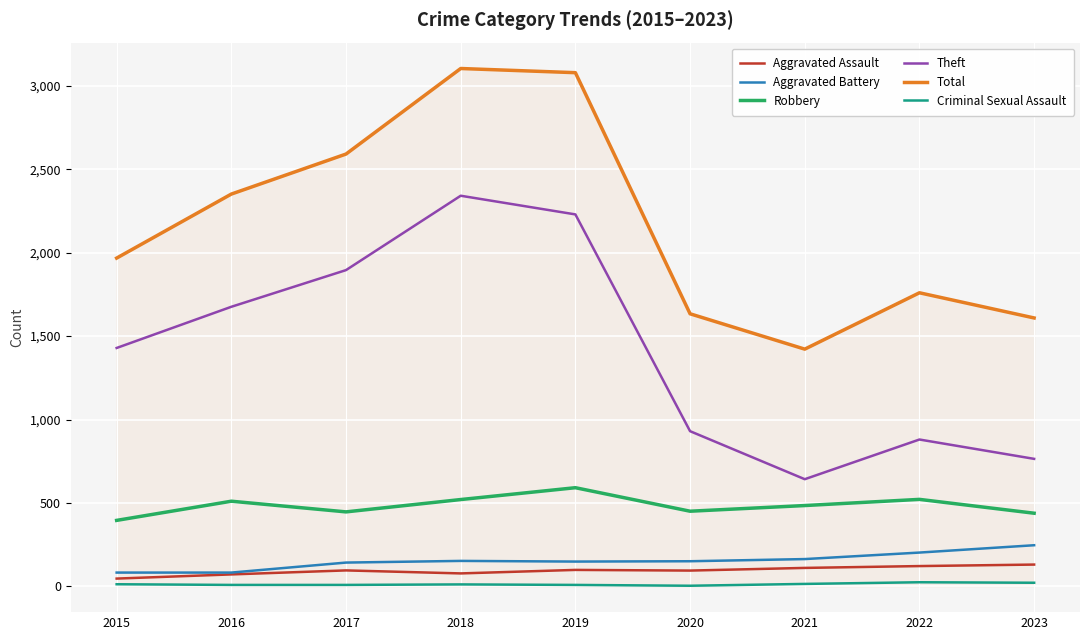

Between 2019 and 2022, which series saw the biggest shift?

Theft